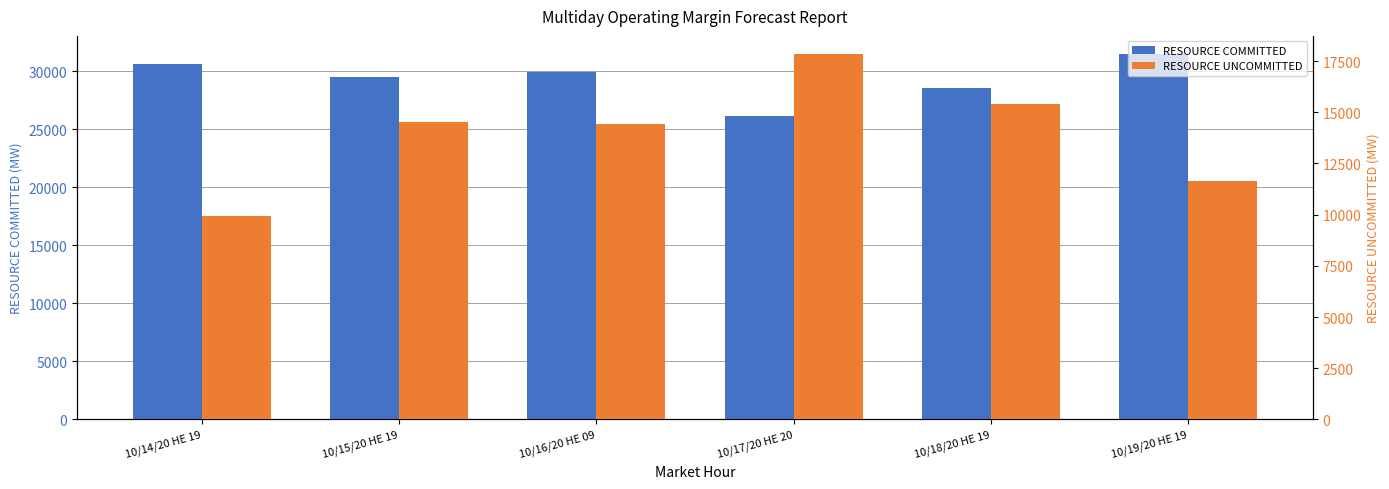

Which series has the widest spread of values?

RESOURCE UNCOMMITTED